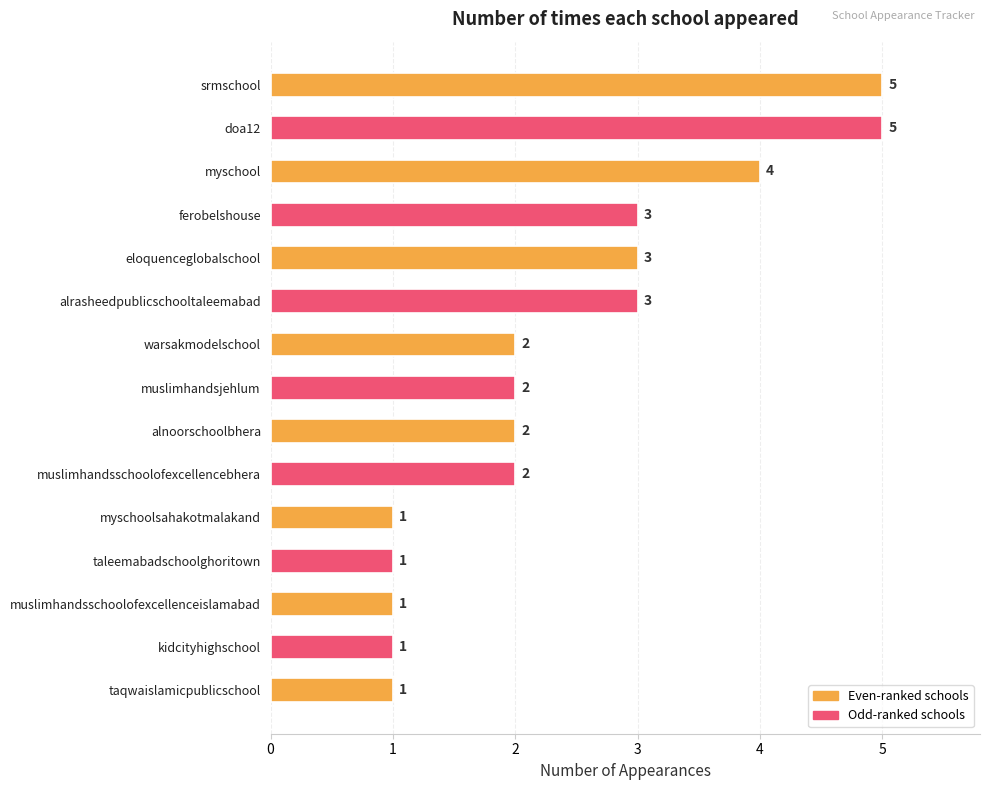

Reading top to bottom, what are all the values shown in this chart?

srmschool=5	doa12=5	myschool=4	ferobelshouse=3	eloquenceglobalschool=3	alrasheedpublicschooltaleemabad=3	warsakmodelschool=2	muslimhandsjehlum=2	alnoorschoolbhera=2	muslimhandsschoolofexcellencebhera=2	myschoolsahakotmalakand=1	taleemabadschoolghoritown=1	muslimhandsschoolofexcellenceislamabad=1	kidcityhighschool=1	taqwaislamicpublicschool=1